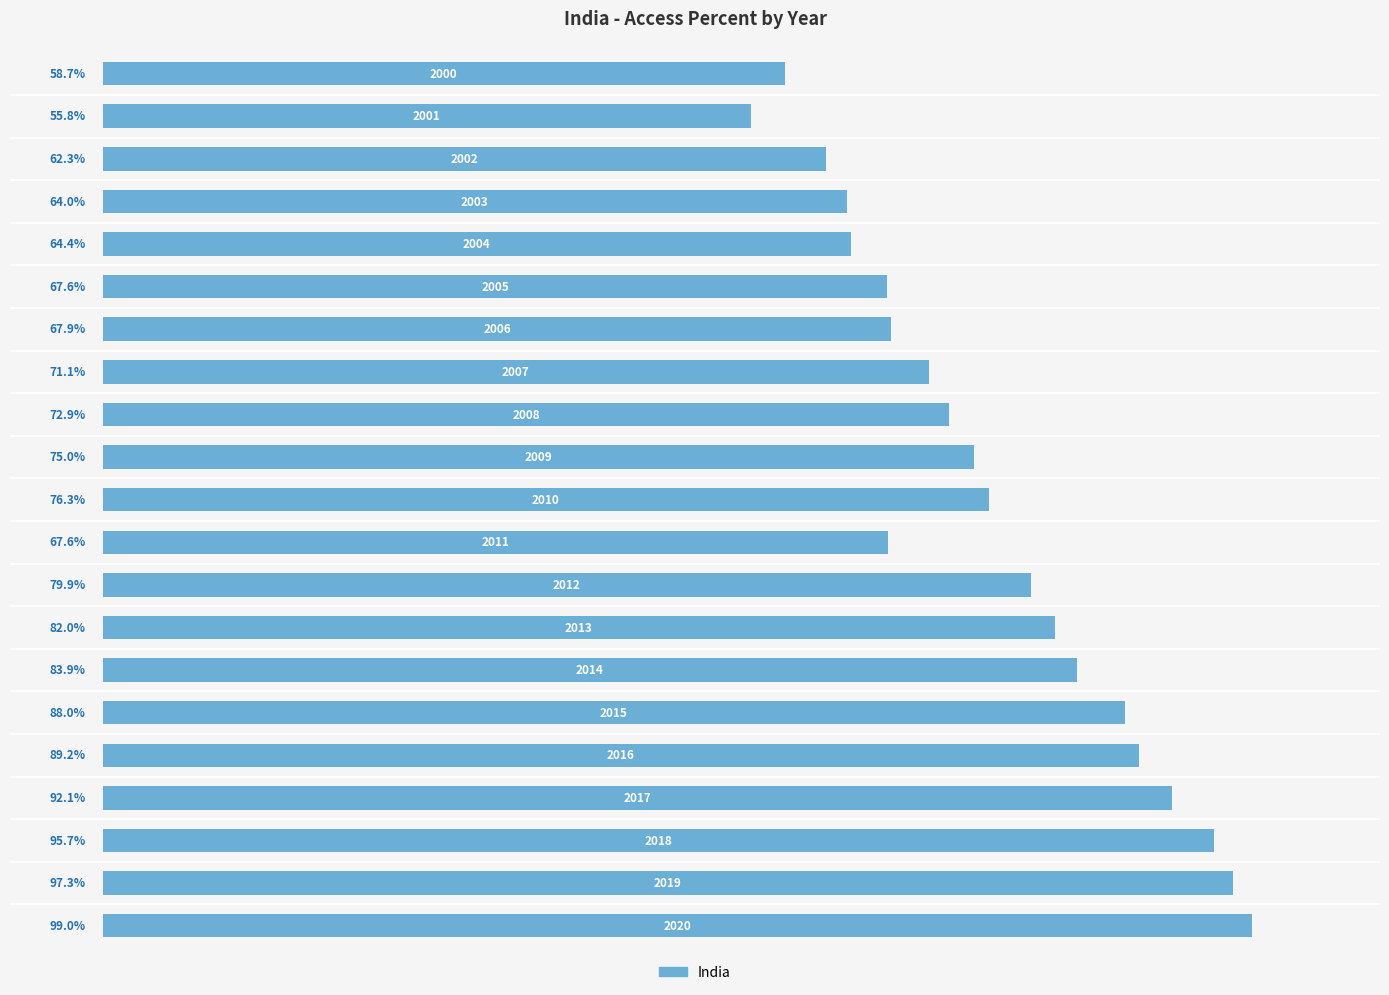

What is the value of the 14th bar from the top?

82.0